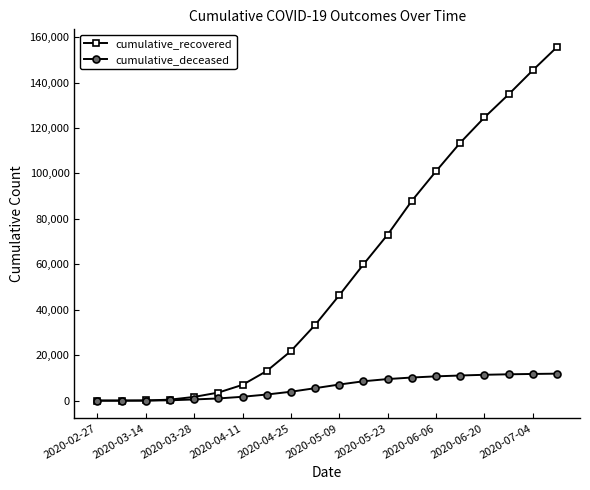

Which series has the largest range (max minus min)?

cumulative_recovered